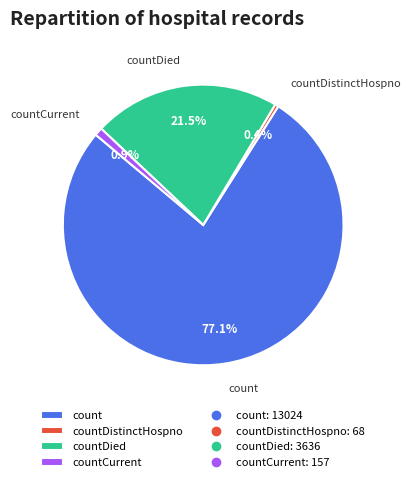

What is the smallest slice in the pie chart?

countDistinctHospno